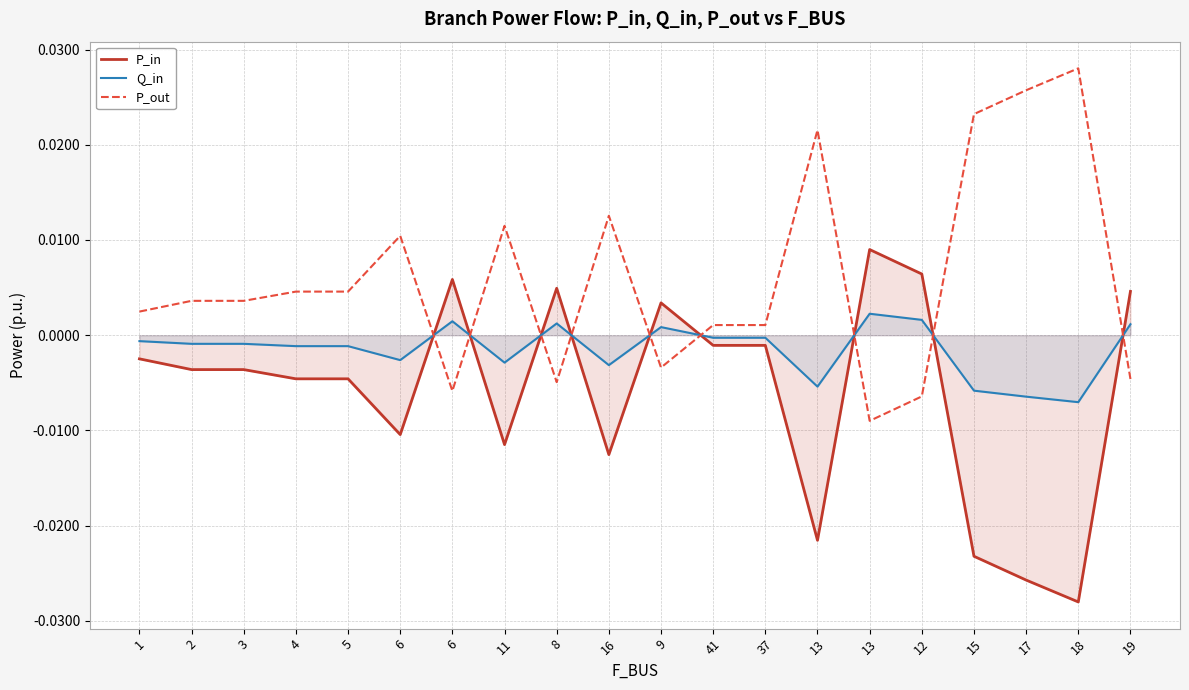

At which category does P_in reach its first local valley?

6